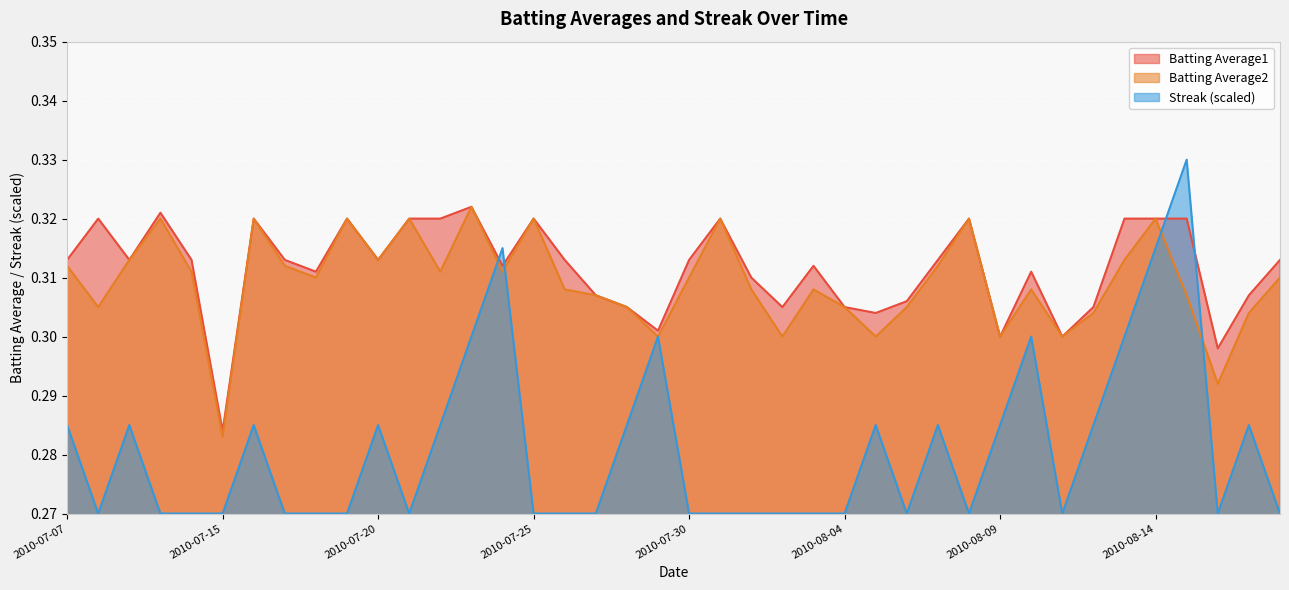

What value does the Streak series have at 2010-07-23?

0.3